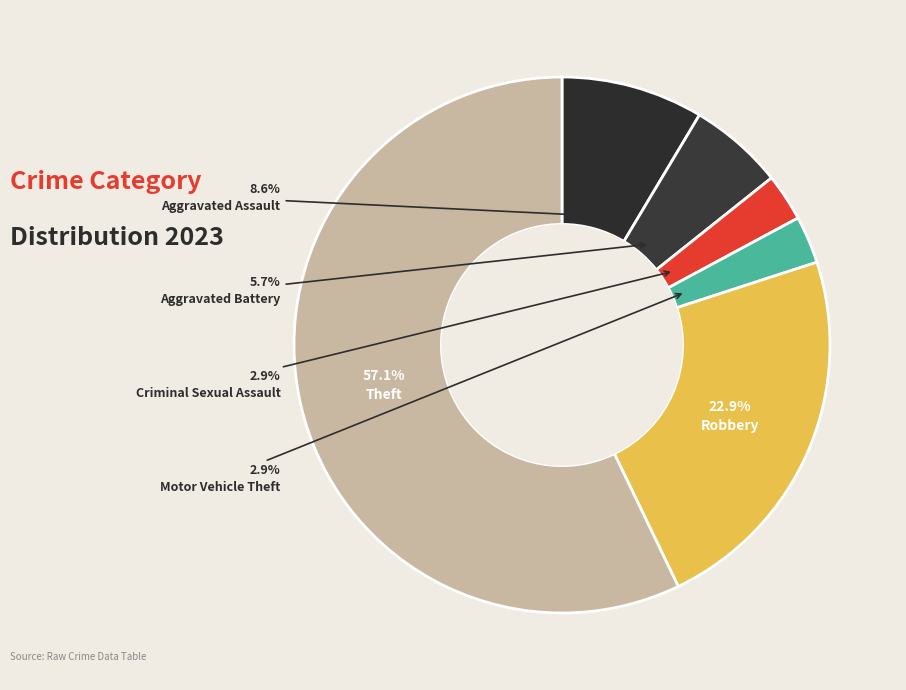

How many slices are in this pie chart?

6